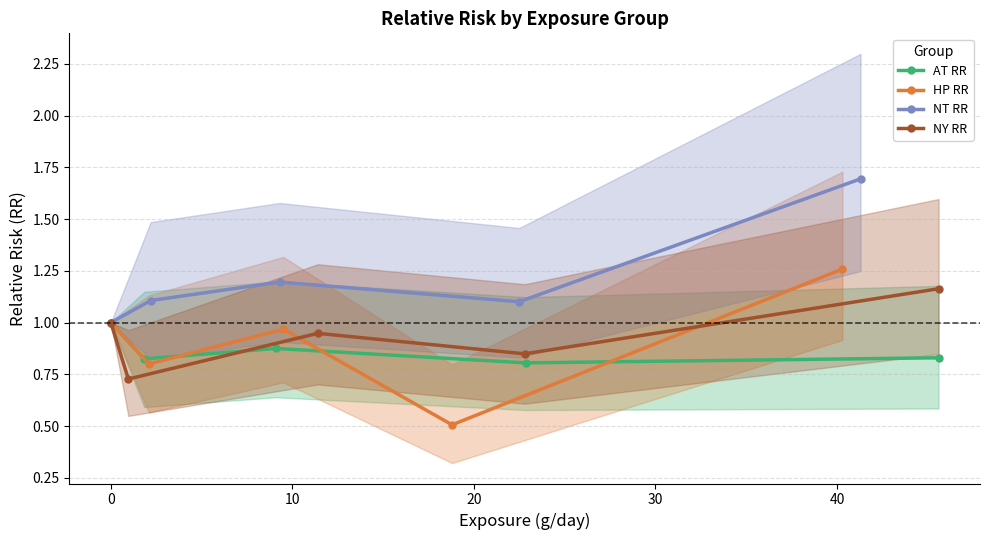

What is the sum of all HP RR values?

4.5